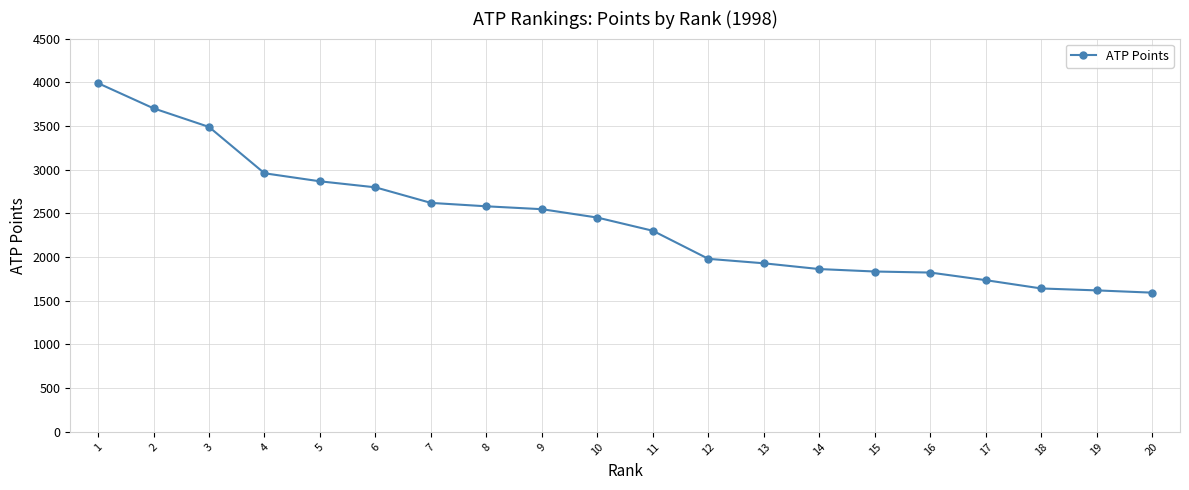

What is the change in value from 12 to 19?

-361